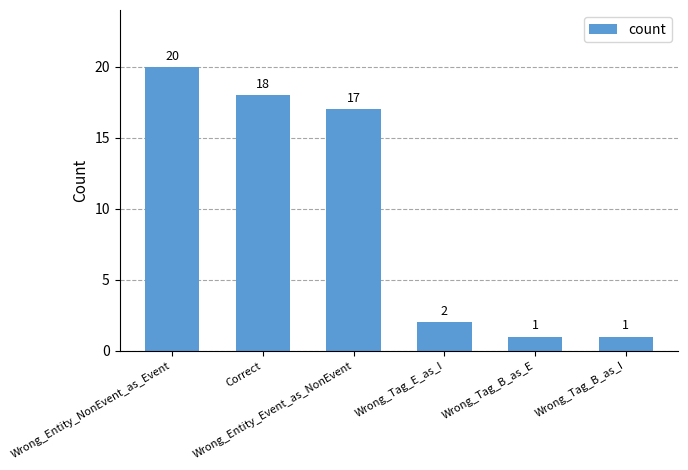

What is the average value?

10